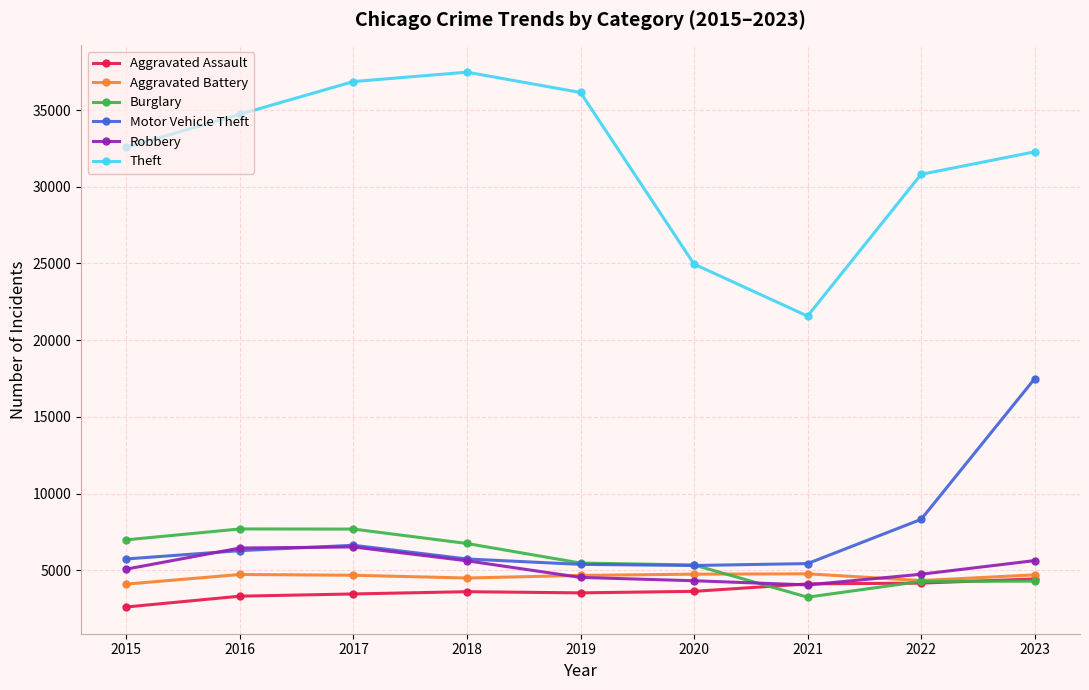

Is the value of Theft at 2022 greater than the value of Burglary at 2020?

Yes